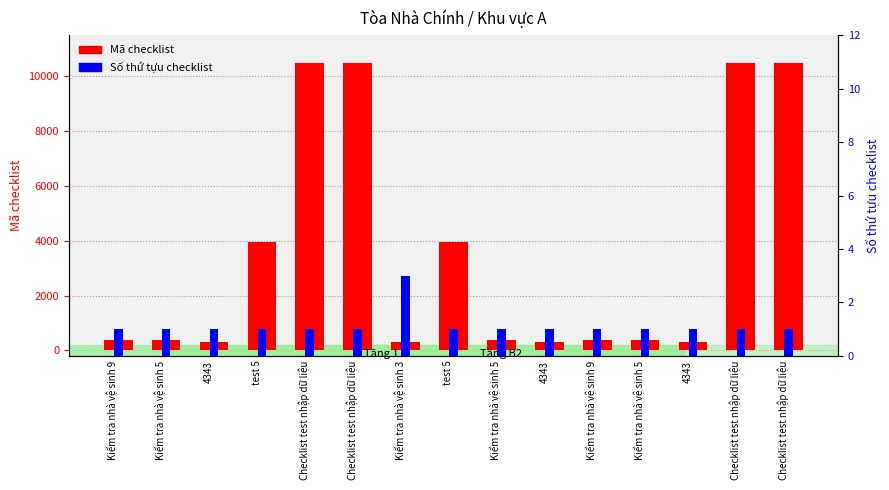

What is the difference between the maximum and second lowest values in the Mã checklist series?

10189